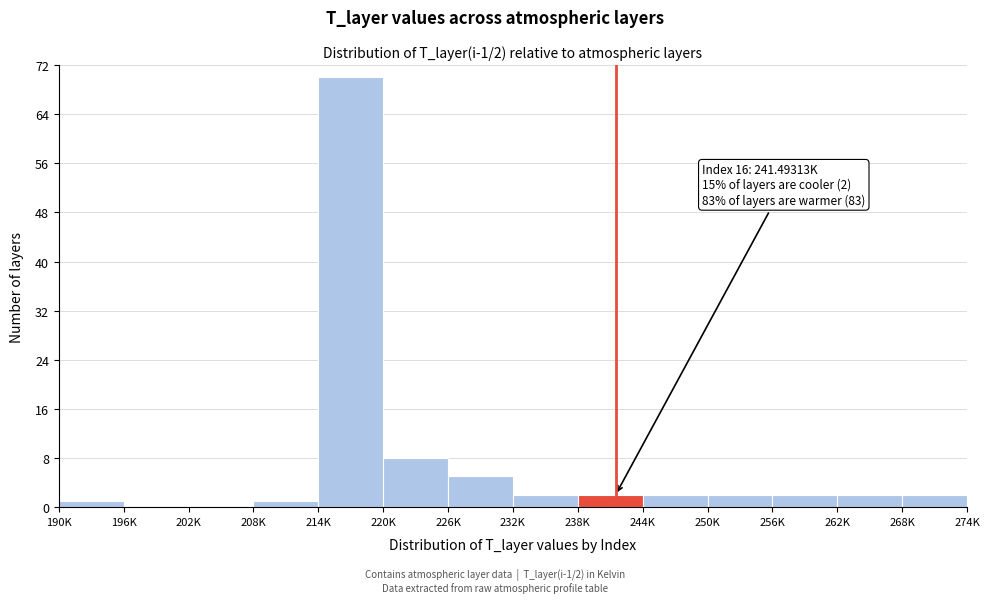

Reading left to right, transcribe all the data shown in this chart.

190K=1	196K=0	202K=0	208K=1	214K=70	220K=8	226K=5	232K=2	238K=2	244K=2	250K=2	256K=2	262K=2	268K=2